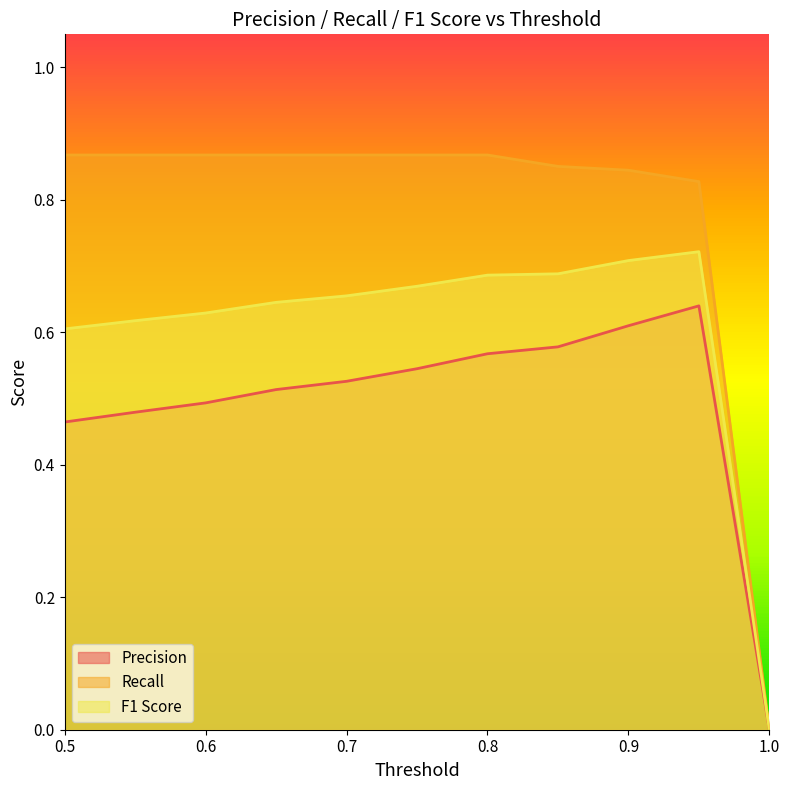

What is the label of the 9th point from the left?

0.9